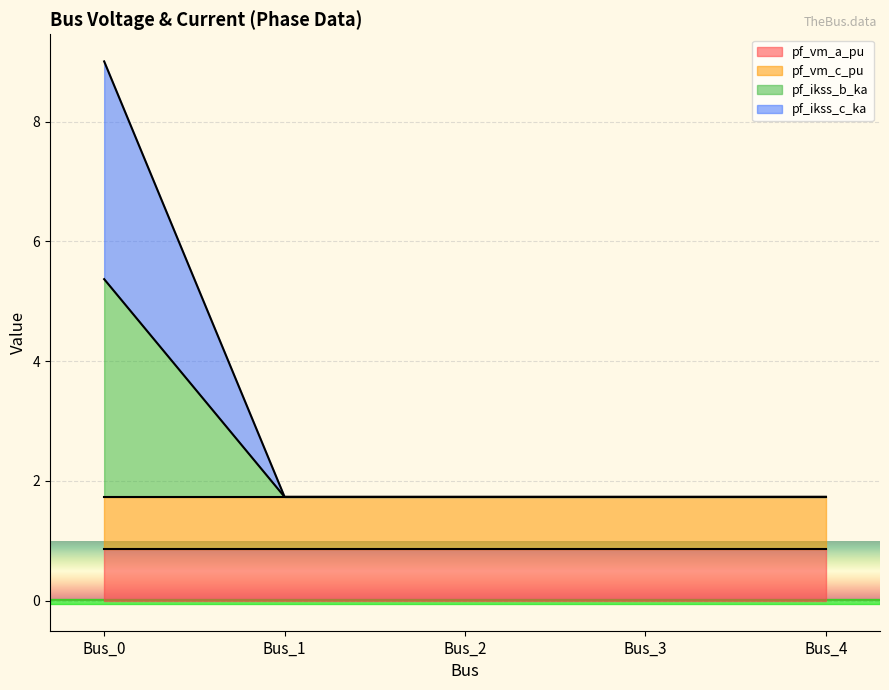

How many lines are shown in the chart?

4